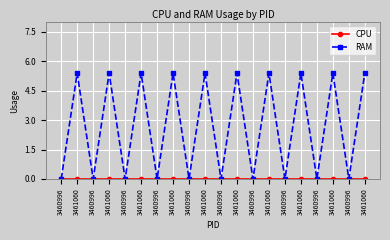

Reading right to left, transcribe all the data shown in this chart.

CPU: 3461060=0.0	3460996=0.0	3461060=0.0	3460996=0.0	3461060=0.0	3460996=0.0	3461060=0.0	3460996=0.0	3461060=0.0	3460996=0.0	3461060=0.0	3460996=0.0	3461060=0.0	3460996=0.0	3461060=0.0	3460996=0.0	3461060=0.0	3460996=0.0	3461060=0.0	3460996=0.0
RAM: 3461060=5.4	3460996=0.0	3461060=5.4	3460996=0.0	3461060=5.4	3460996=0.0	3461060=5.4	3460996=0.0	3461060=5.4	3460996=0.0	3461060=5.4	3460996=0.0	3461060=5.4	3460996=0.0	3461060=5.4	3460996=0.0	3461060=5.4	3460996=0.0	3461060=5.4	3460996=0.0